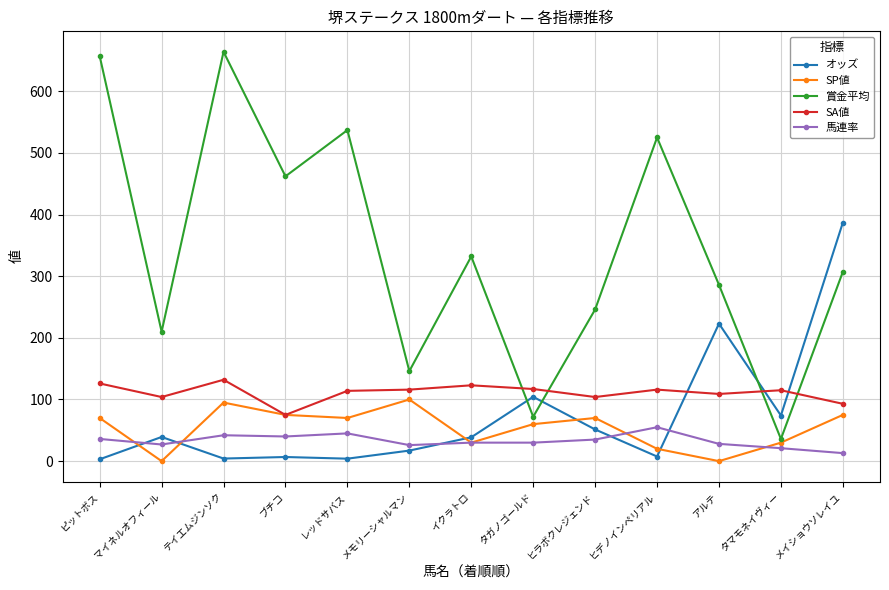

Does the chart display data point markers on the line(s)?

Yes